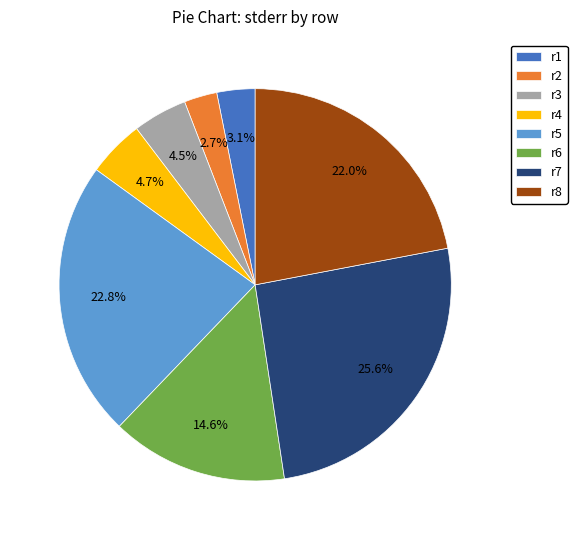

Which slice is the largest?

r7